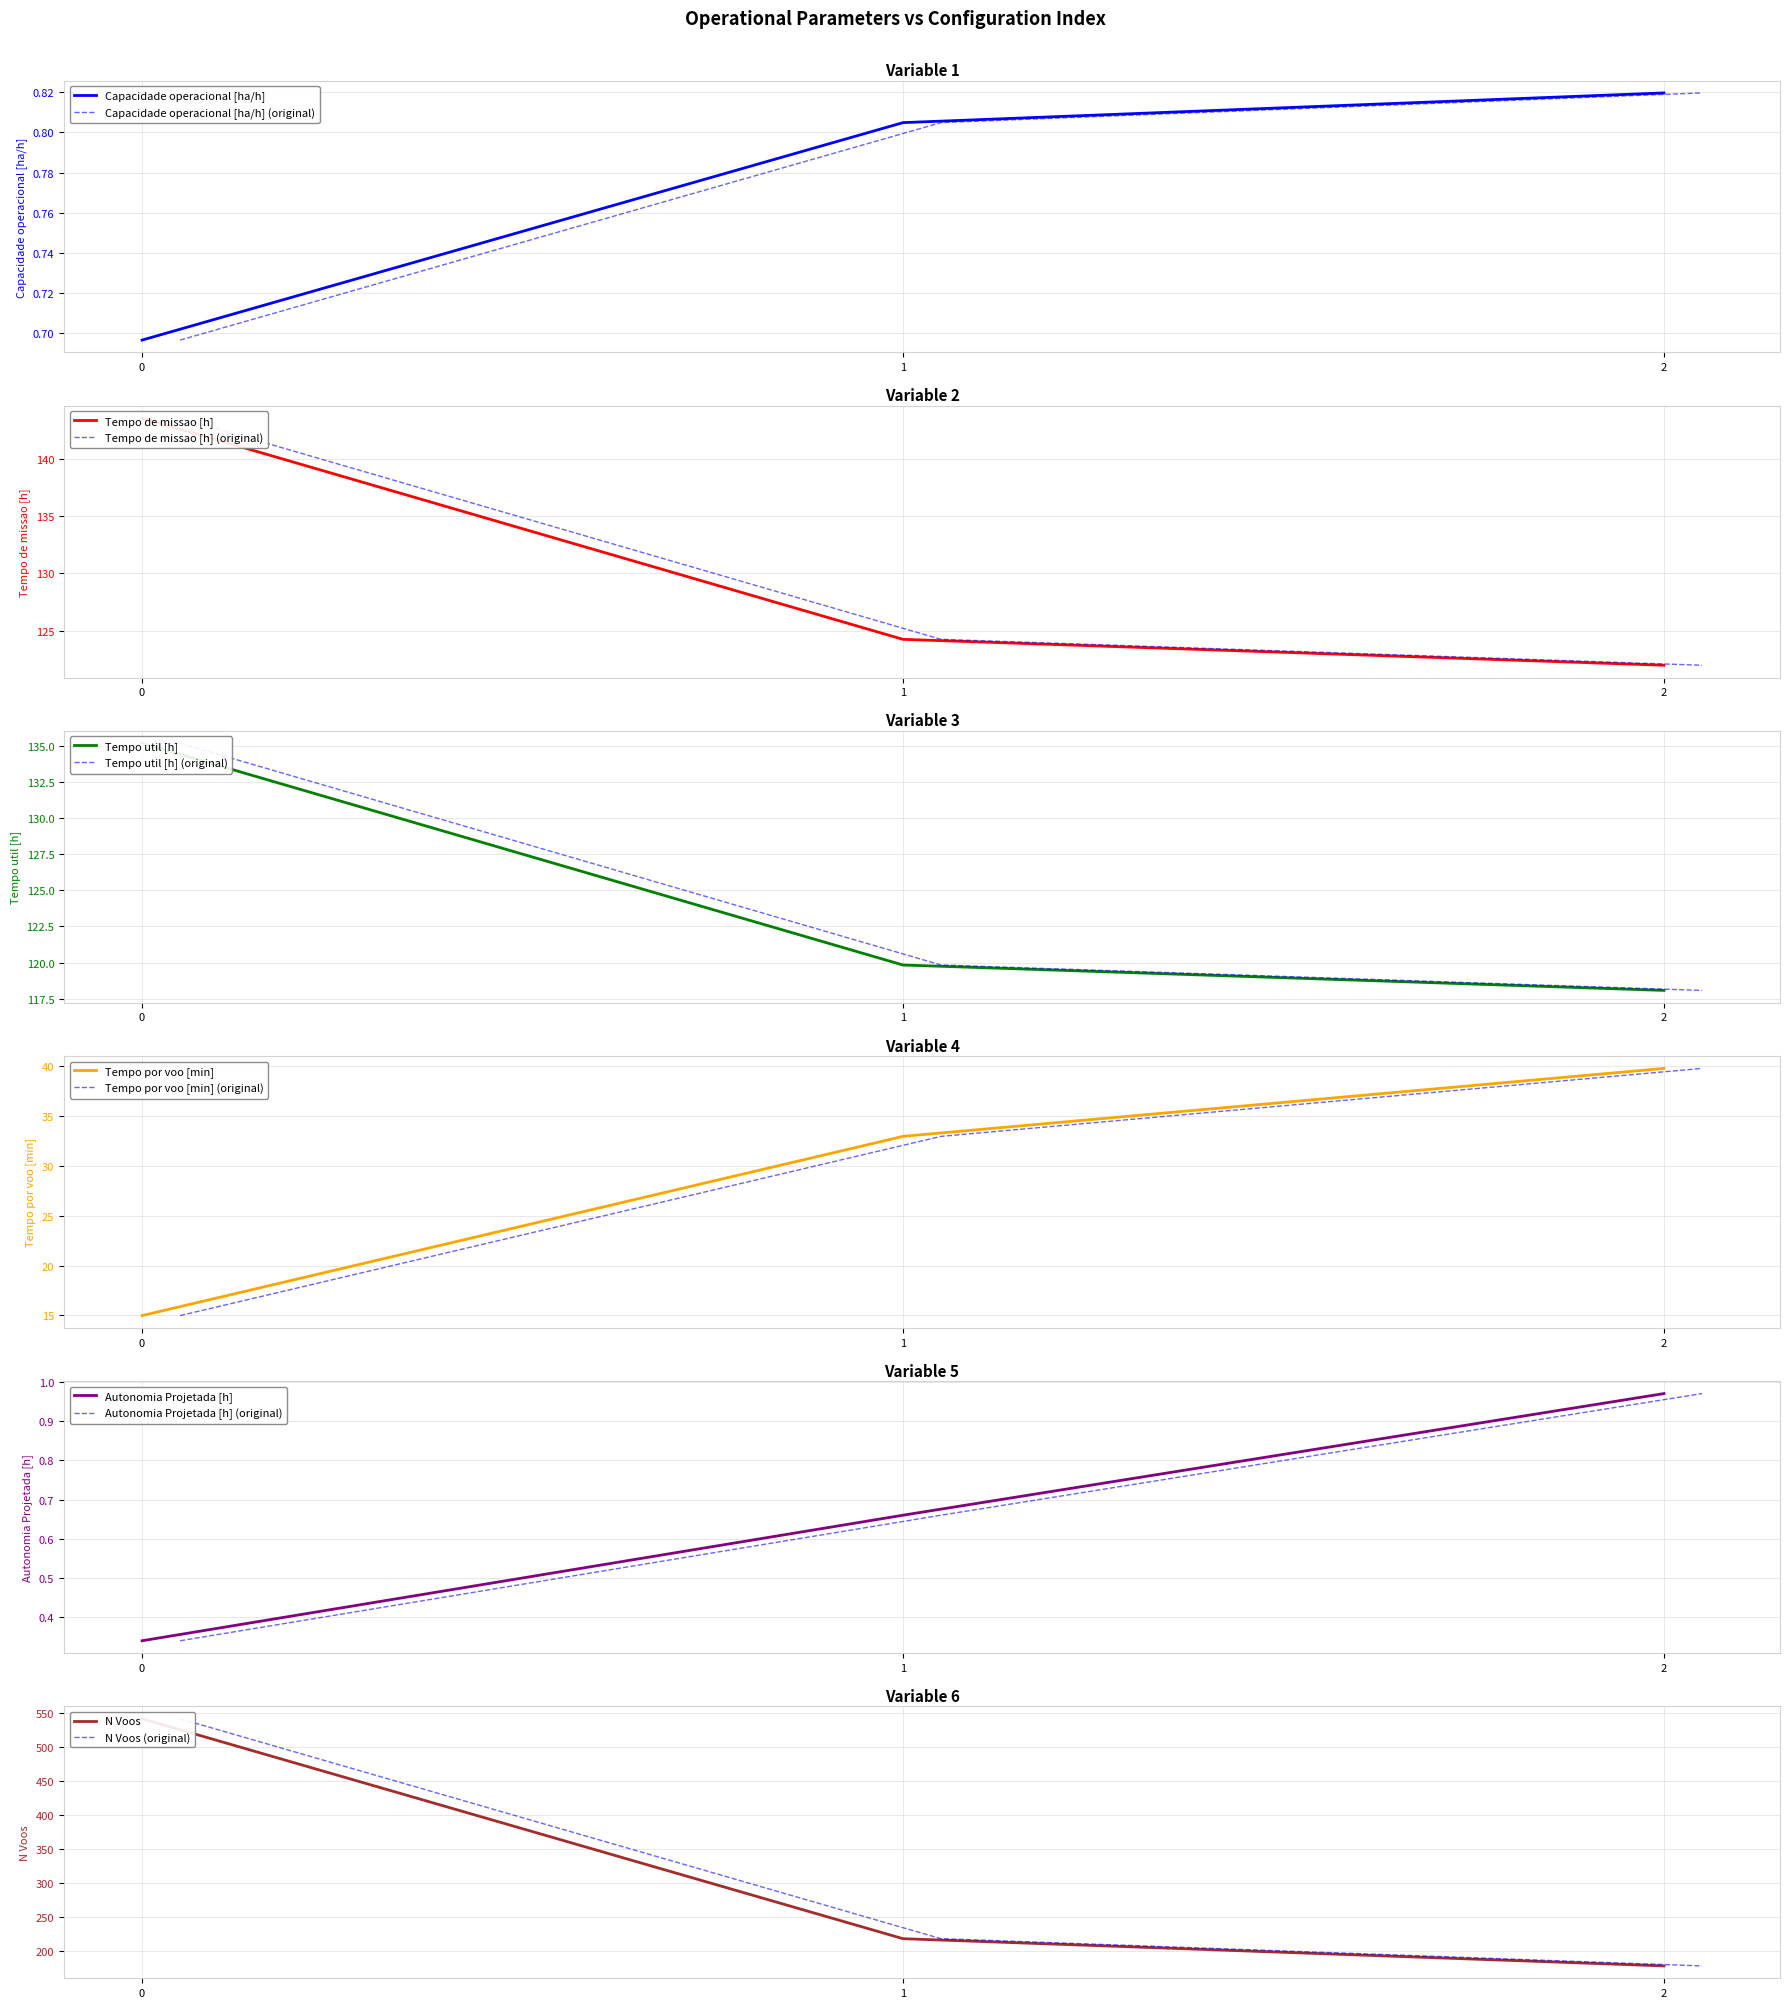

The value of Tempo util [h] at 0 is 62.0. True or false?

False